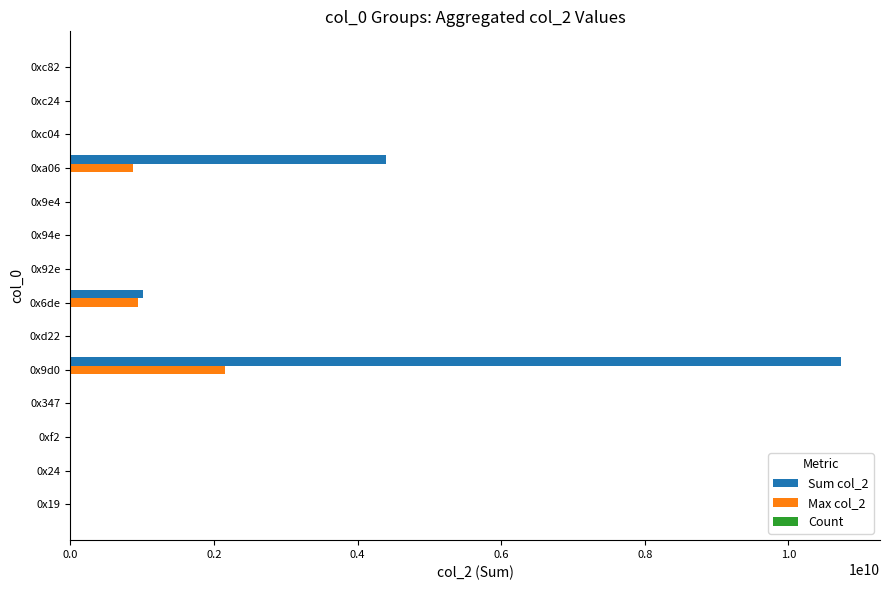

Which series has the largest total across all categories?

Sum col_2